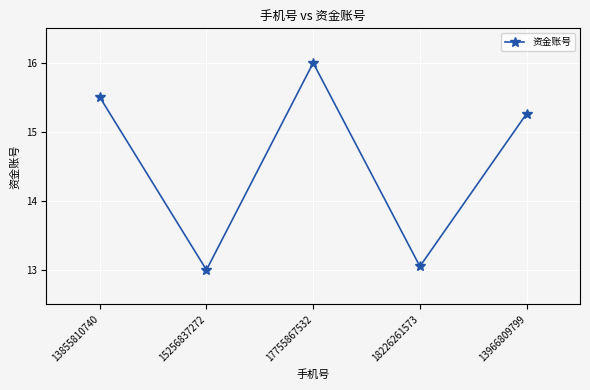

List the labels in order of value, largest first.

17755867532, 13855810740, 13966809799, 18226261573, 15256837272